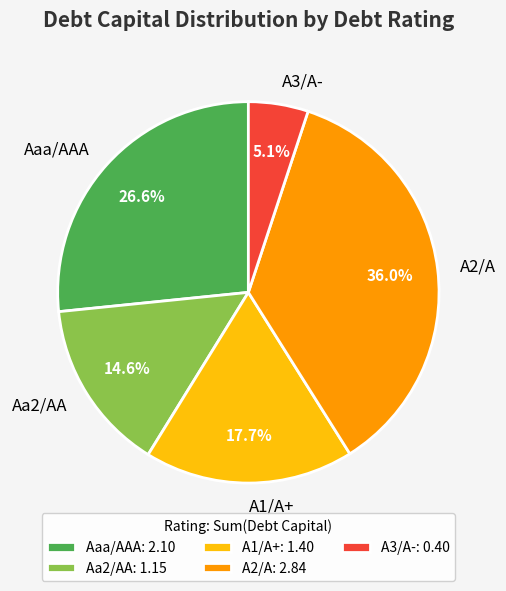

To the nearest percent, what is the difference between the largest and smallest slice percentages?

31%